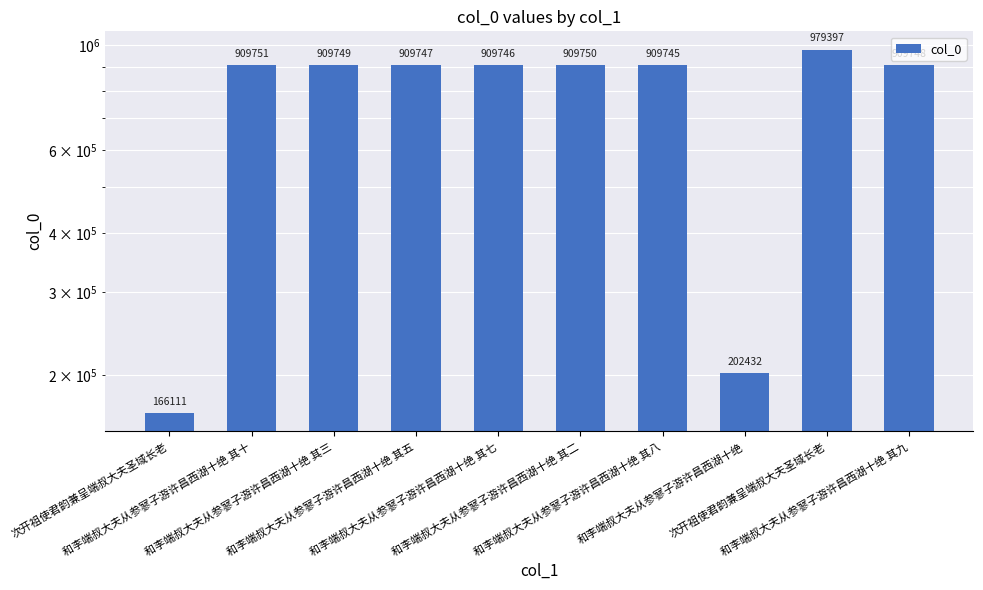

What is the change in value from 和李端叔大夫从参寥子游许昌西湖十绝 其八 to 和李端叔大夫从参寥子游许昌西湖十绝?

-707313